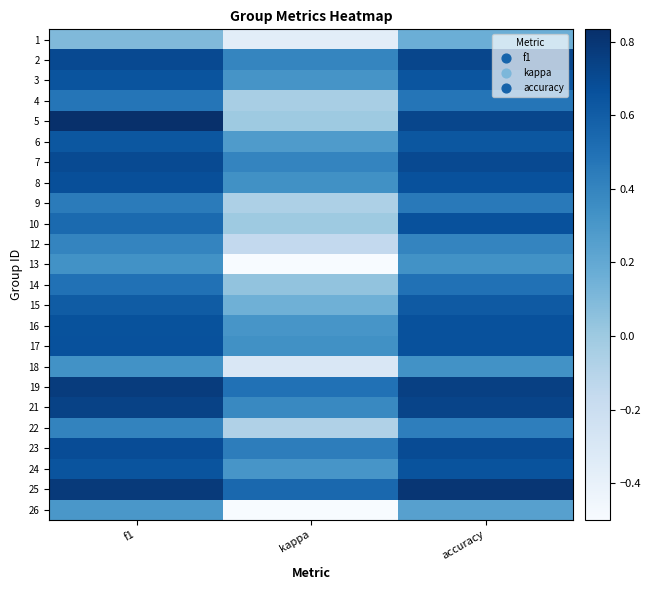

Reading right to left, what are all the values shown in this chart?

1: accuracy=0.2	kappa=-0.4	f1=0.1
2: accuracy=0.7	kappa=0.4	f1=0.7
3: accuracy=0.6	kappa=0.3	f1=0.6
4: accuracy=0.5	kappa=-0.0	f1=0.5
5: accuracy=0.7	kappa=0.0	f1=0.8
6: accuracy=0.6	kappa=0.3	f1=0.6
7: accuracy=0.7	kappa=0.4	f1=0.7
8: accuracy=0.7	kappa=0.3	f1=0.7
9: accuracy=0.5	kappa=-0.1	f1=0.4
10: accuracy=0.7	kappa=0.0	f1=0.5
12: accuracy=0.4	kappa=-0.2	f1=0.4
13: accuracy=0.3	kappa=-0.5	f1=0.3
14: accuracy=0.5	kappa=0.0	f1=0.5
15: accuracy=0.6	kappa=0.2	f1=0.6
16: accuracy=0.7	kappa=0.3	f1=0.7
17: accuracy=0.7	kappa=0.3	f1=0.7
18: accuracy=0.3	kappa=-0.3	f1=0.3
19: accuracy=0.8	kappa=0.5	f1=0.8
21: accuracy=0.7	kappa=0.4	f1=0.7
22: accuracy=0.4	kappa=-0.1	f1=0.4
23: accuracy=0.7	kappa=0.4	f1=0.7
24: accuracy=0.7	kappa=0.3	f1=0.6
25: accuracy=0.8	kappa=0.5	f1=0.8
26: accuracy=0.2	kappa=-0.5	f1=0.3